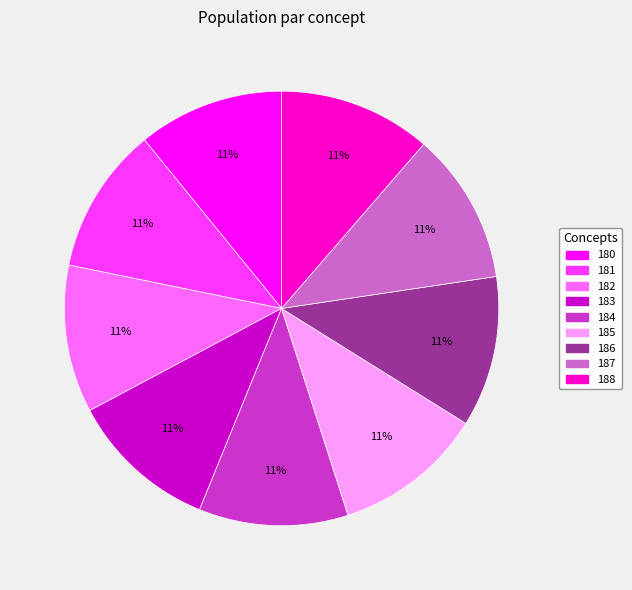

To the nearest percent, what is the average slice percentage?

11%